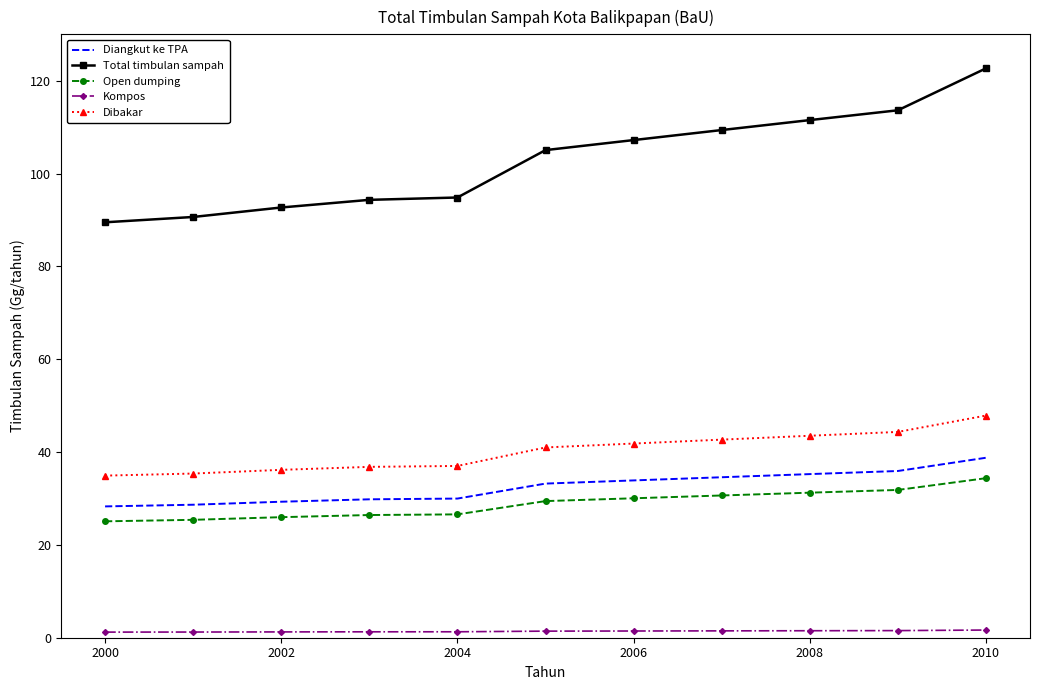

True or false: Kompos and Diangkut ke TPA intersect in this chart.

False